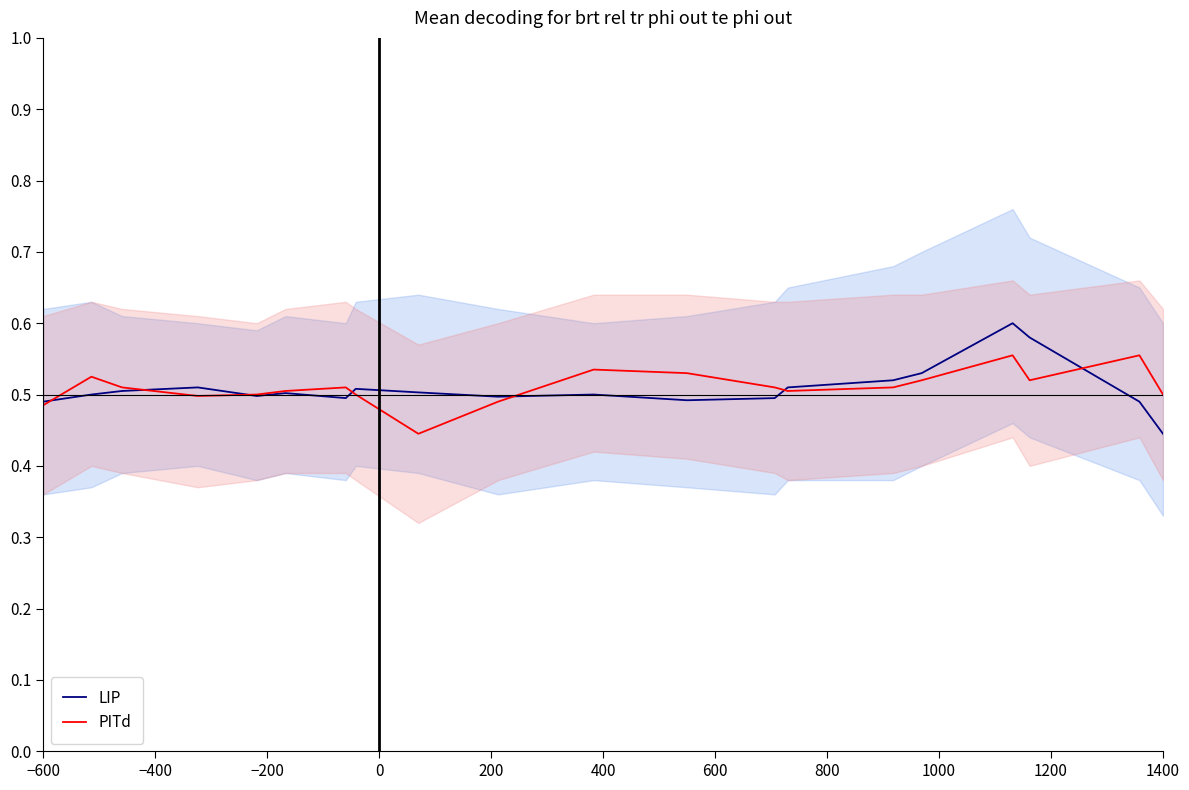

How many interior local peaks does the LIP series have?

5